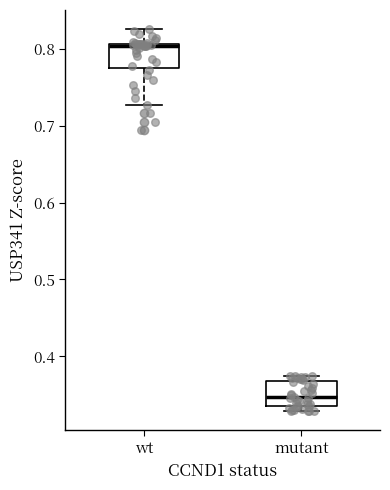

Where does the median line of the box for mutant sit on the y-axis? The values are not printed on the chart, so give them approximately, as read against the axis.

0.35